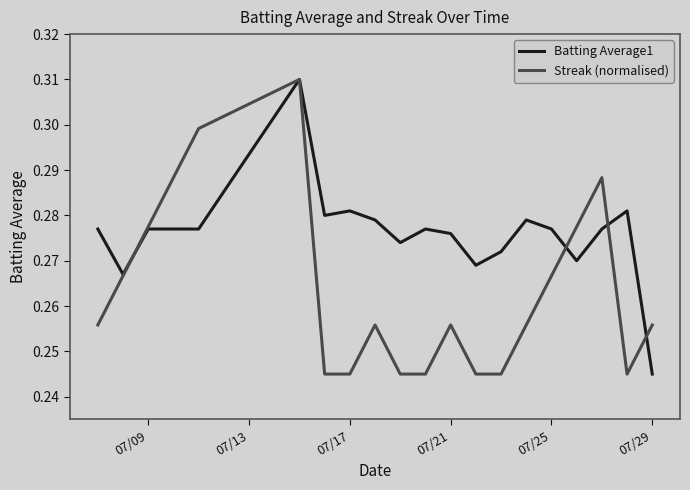

List the series in order of their overall mean, lowest first.

Streak (normalised), Batting Average1